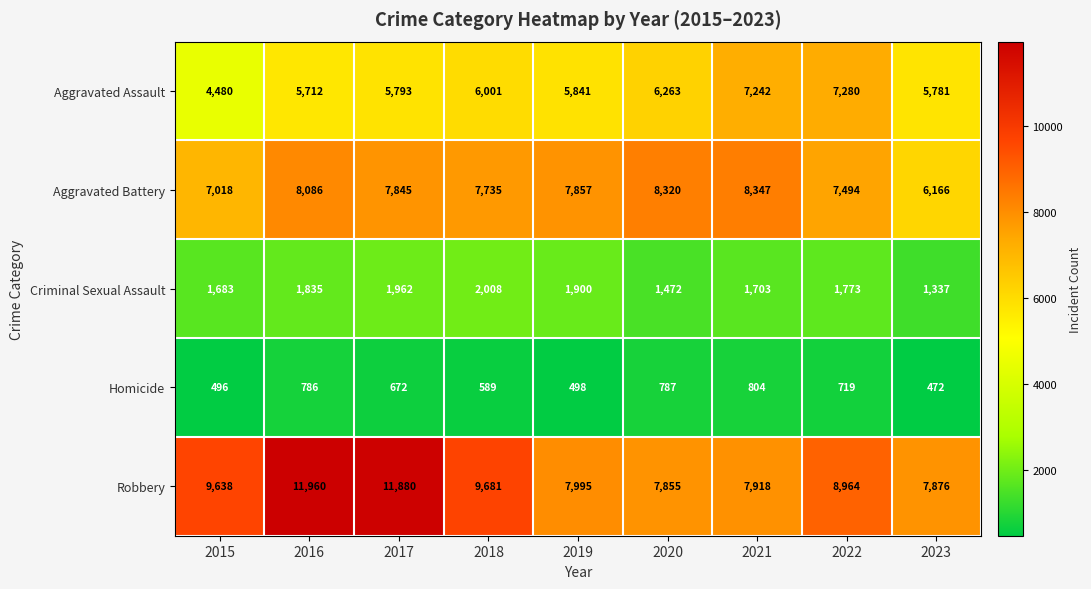

Which category has the highest value in the Robbery series?

2016